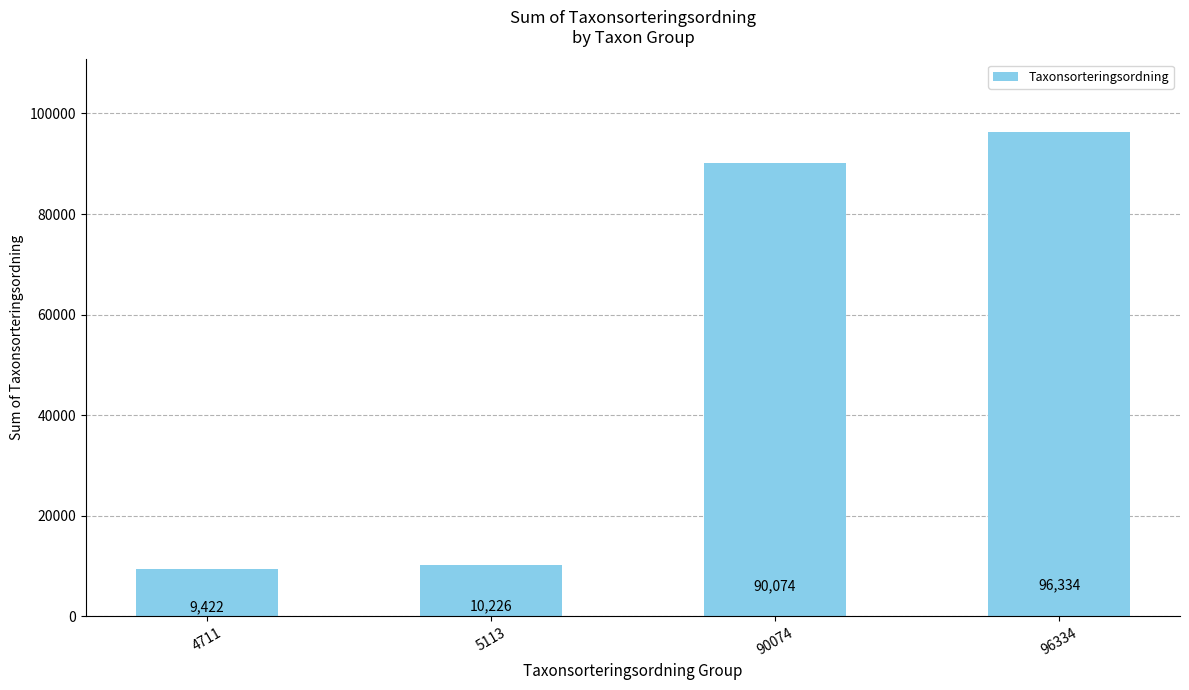

What is the value of the 4th bar from the left?

96334